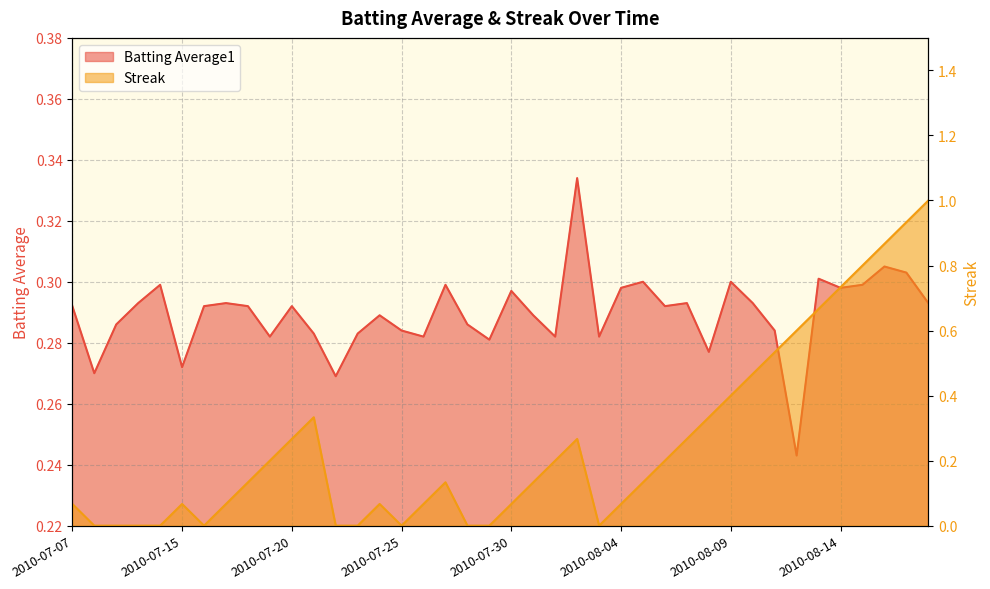

Reading left to right, transcribe all the data shown in this chart.

Batting Average1: 0.3	0.3	0.3	0.3	0.3	0.3	0.3	0.3	0.3	0.3	0.3	0.3	0.3	0.3	0.3	0.3	0.3	0.3	0.3	0.3	0.3	0.3	0.3	0.3	0.3	0.3	0.3	0.3	0.3	0.3	0.3	0.3	0.3	0.2	0.3	0.3	0.3	0.3	0.3	0.3
Streak: 0.1	0.0	0.0	0.0	0.0	0.1	0.0	0.1	0.1	0.2	0.3	0.3	0.0	0.0	0.1	0.0	0.1	0.1	0.0	0.0	0.1	0.1	0.2	0.3	0.0	0.1	0.1	0.2	0.3	0.3	0.4	0.5	0.5	0.6	0.7	0.7	0.8	0.9	0.9	1.0